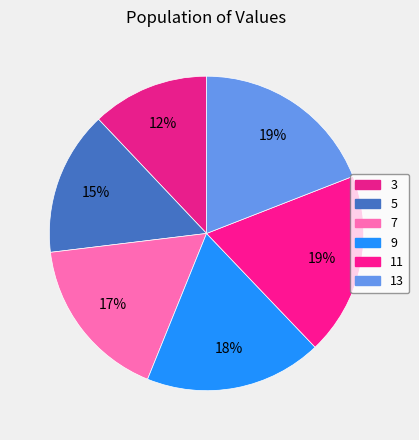

Count the number of slices in the pie.

6